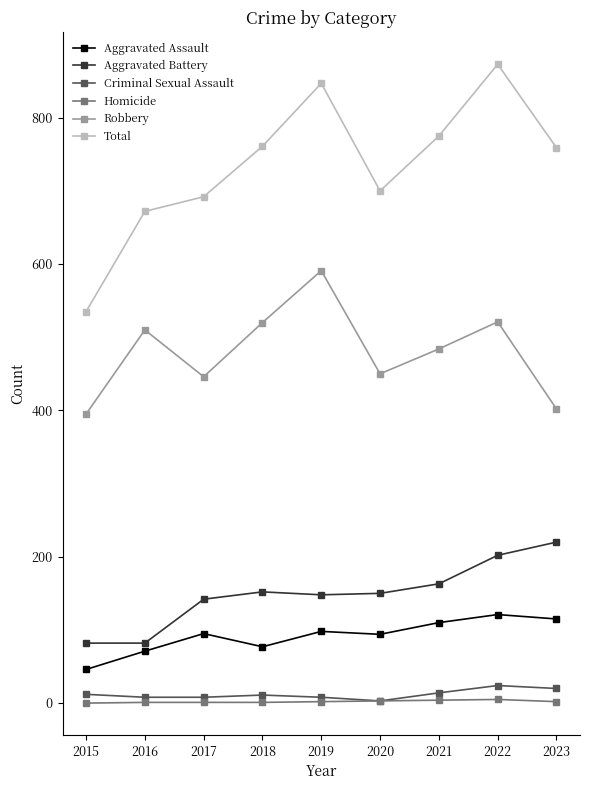

What is the sum of the Robbery values at 2023 and 2022?

923